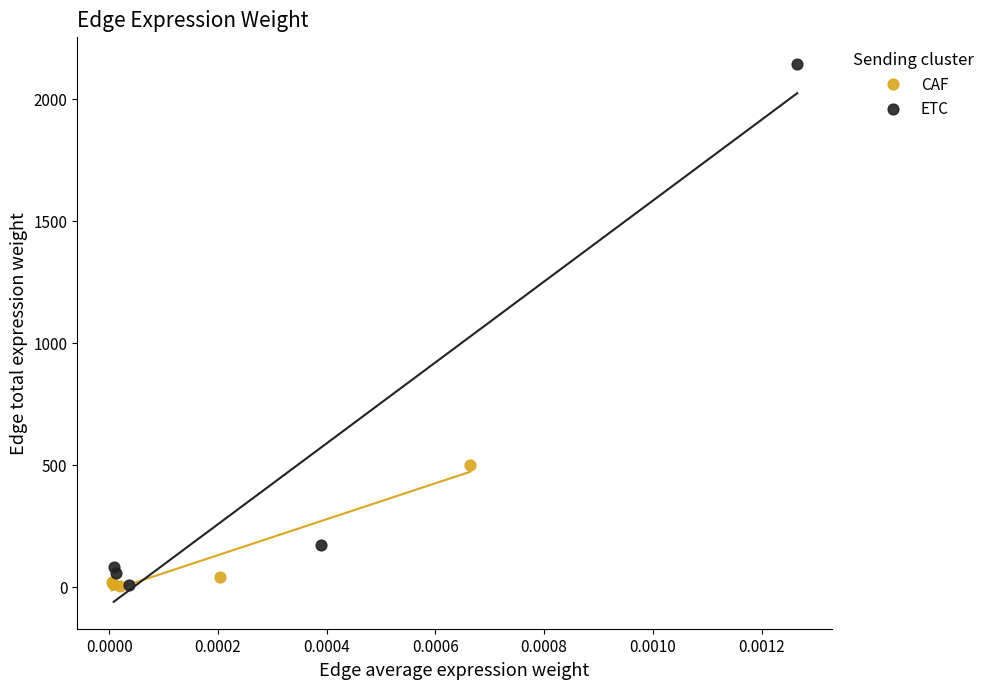

Which series reaches the maximum Y coordinate?

ETC